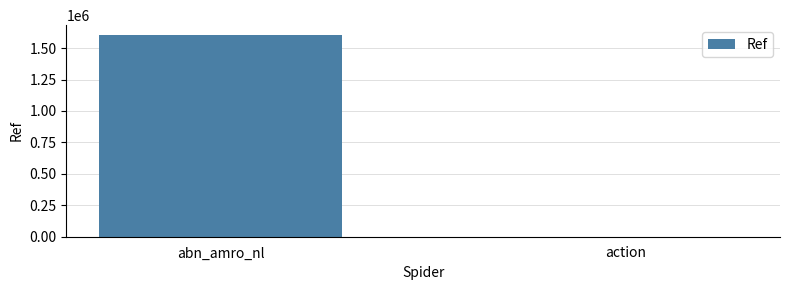

Is it true that the value at abn_amro_nl is 2405989?

False